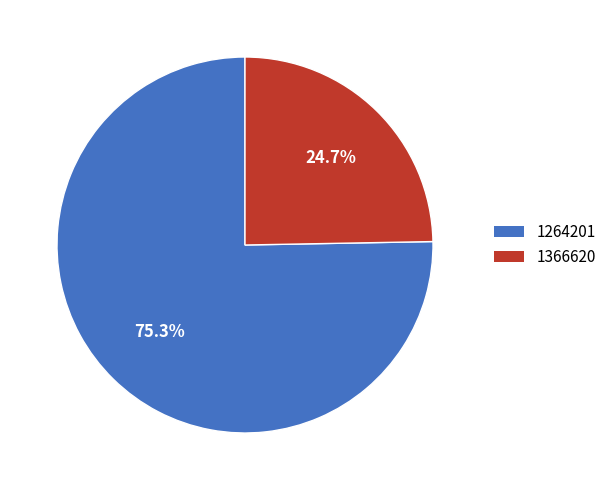

Between 1264201 and 1366620, which is larger?

1264201